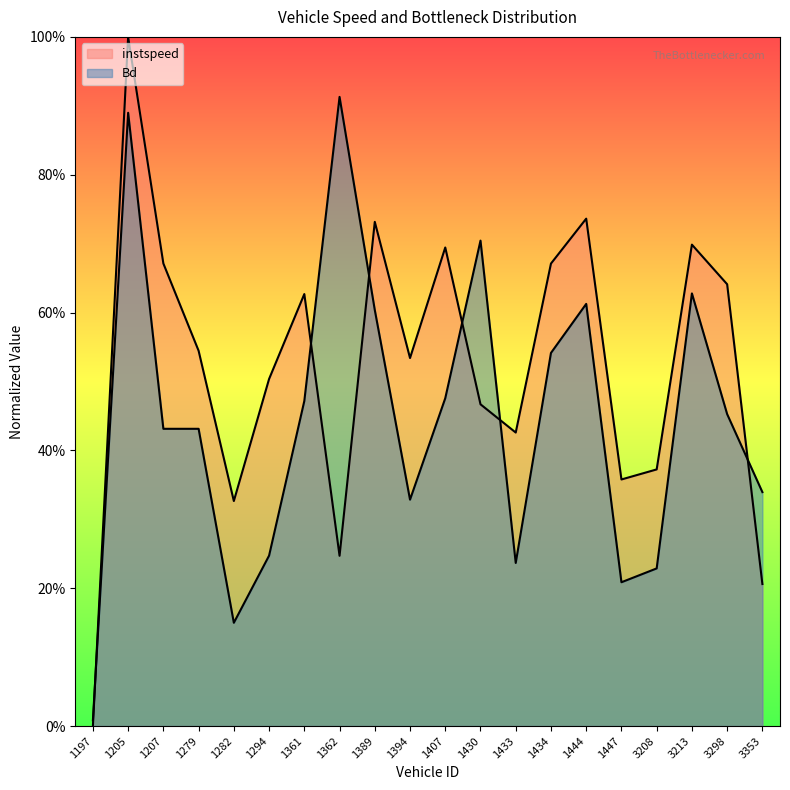

Which series has the widest spread of values?

instspeed